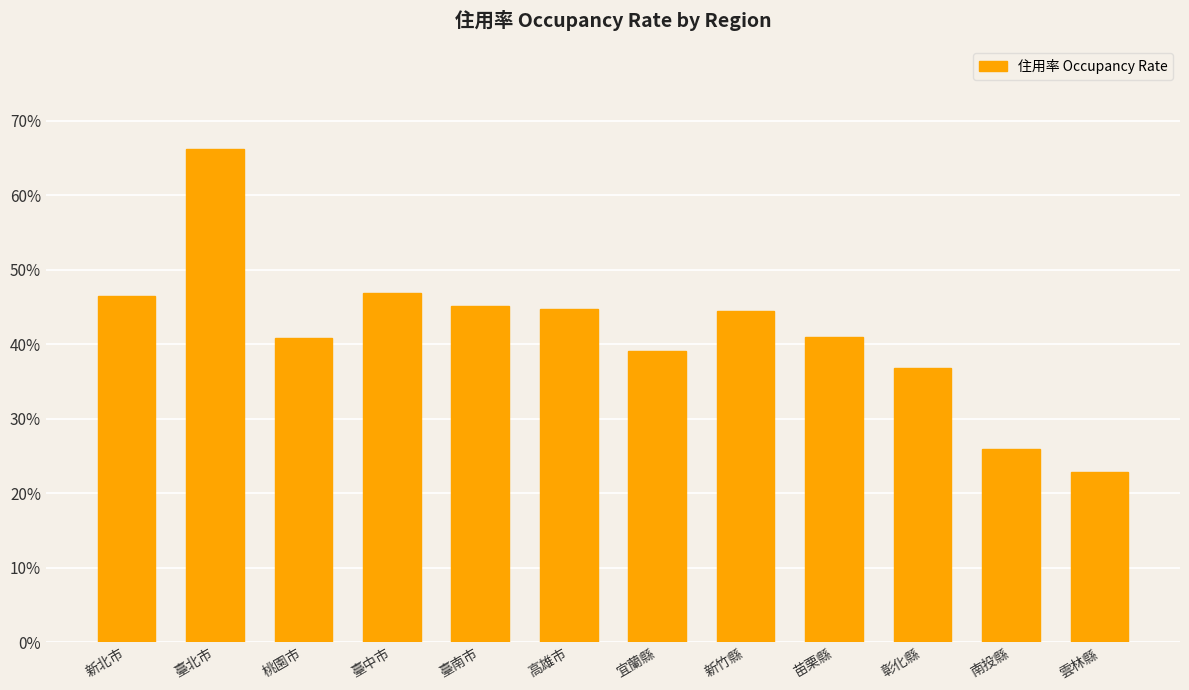

The chart shows a value of 0.4 at 宜蘭縣. True or false?

True